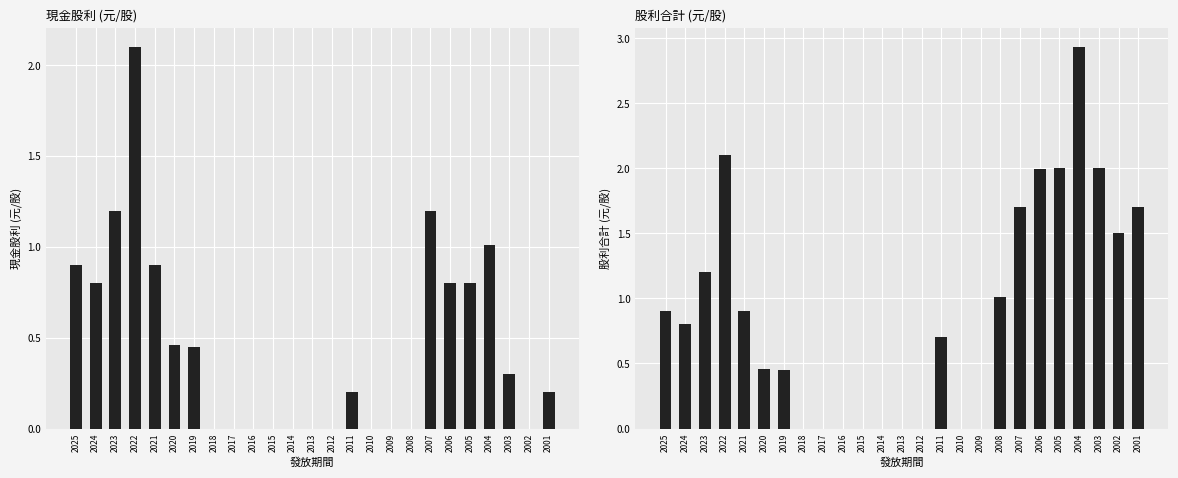

Reading left to right, list all the values displayed in this chart.

現金股利: 0.9	0.8	1.2	2.1	0.9	0.5	0.5	0.0	0.0	0.0	0.0	0.0	0.0	0.0	0.2	0.0	0.0	0.0	1.2	0.8	0.8	1.0	0.3	0.0	0.2
股利合計: 0.9	0.8	1.2	2.1	0.9	0.5	0.5	0.0	0.0	0.0	0.0	0.0	0.0	0.0	0.7	0.0	0.0	1.0	1.7	2.0	2.0	2.9	2.0	1.5	1.7